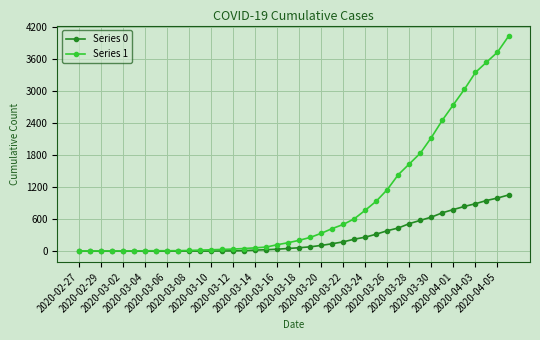

Which series has the largest total across all categories?

Series 1